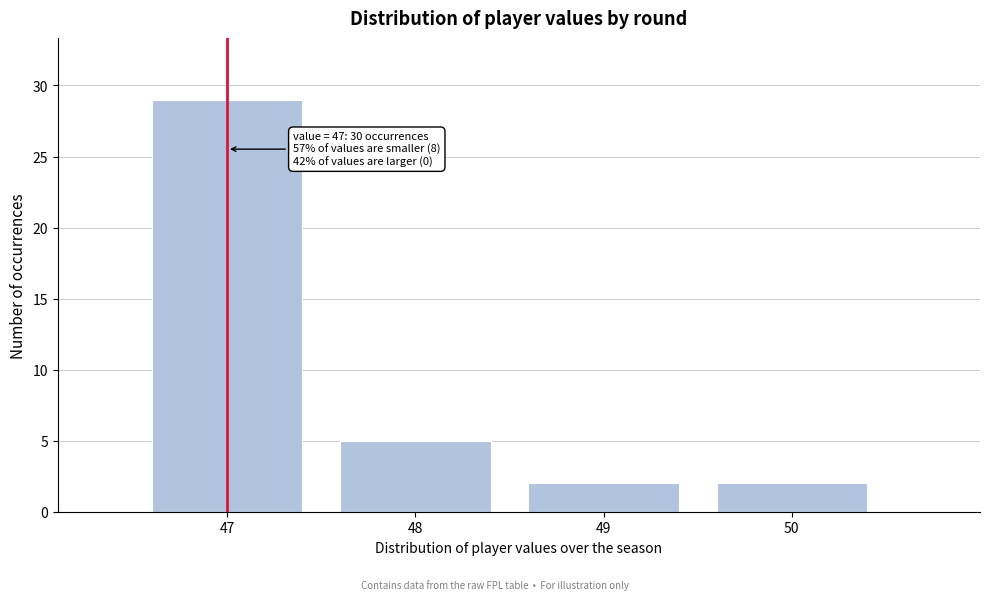

Reading left to right, list all the values displayed in this chart.

47=29	48=5	49=2	50=2